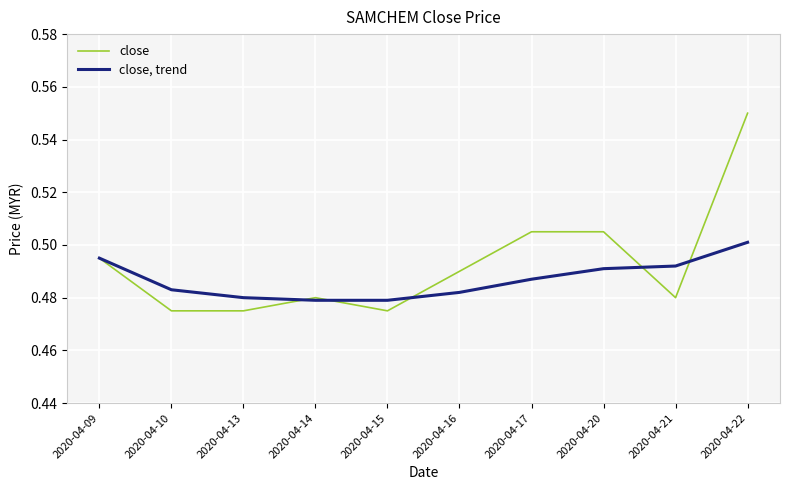

Which series has the largest range (max minus min)?

close